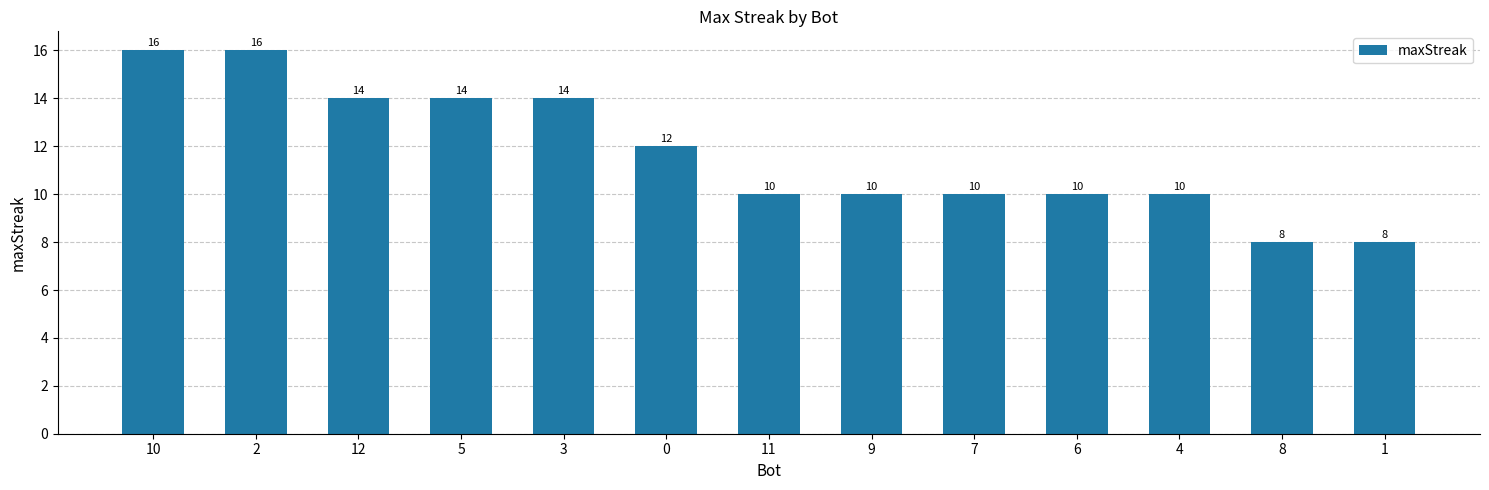

What is the sum of the values at 7 and 12?

24